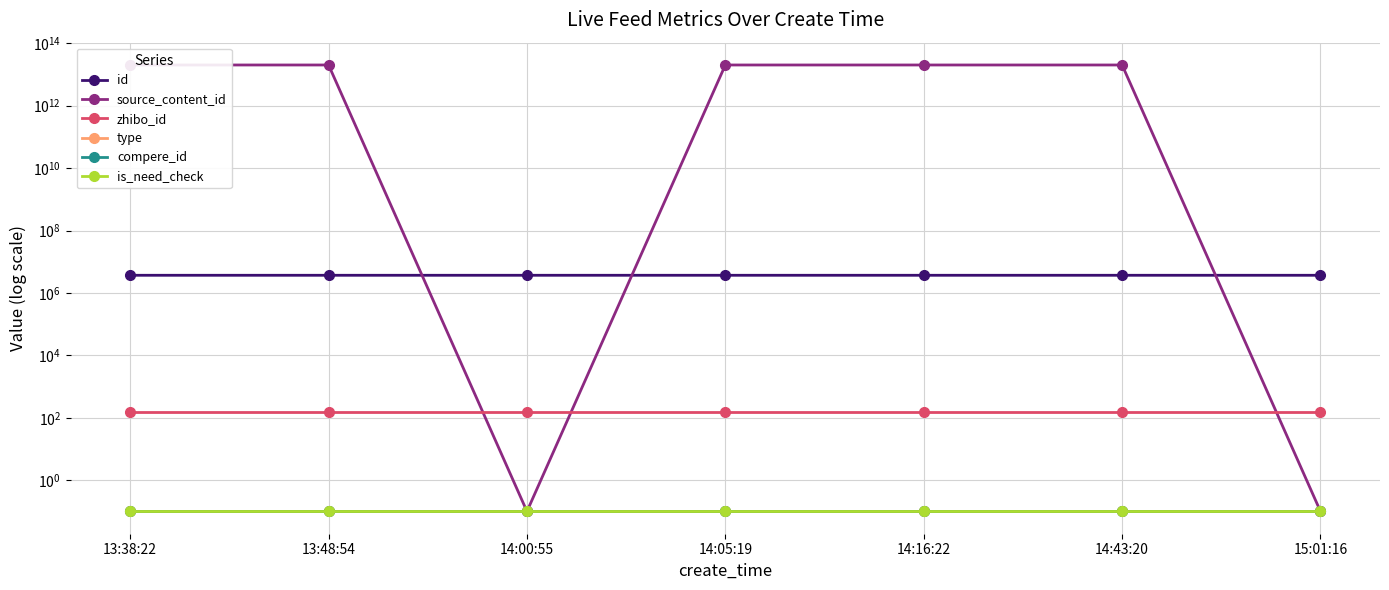

Does the chart display data point markers on the line(s)?

Yes